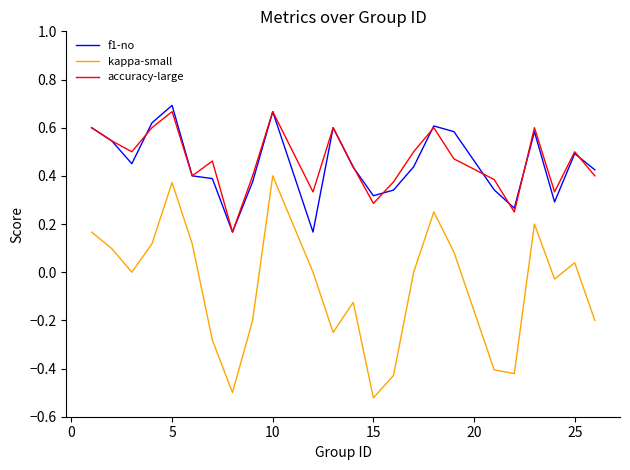

True or false: f1-no and kappa-small intersect in this chart.

False